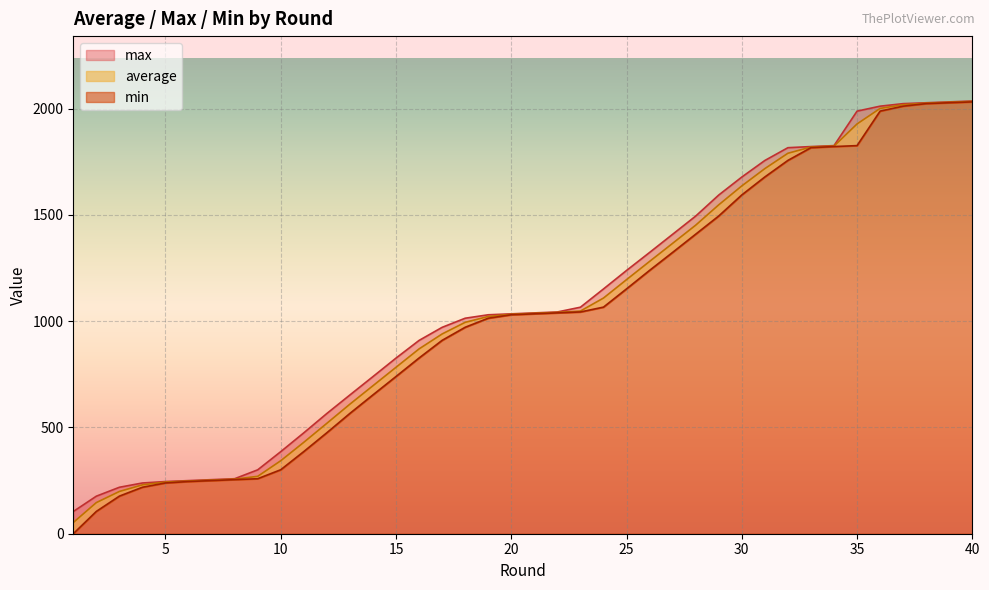

List the series in order of their overall mean, lowest first.

min, average, max